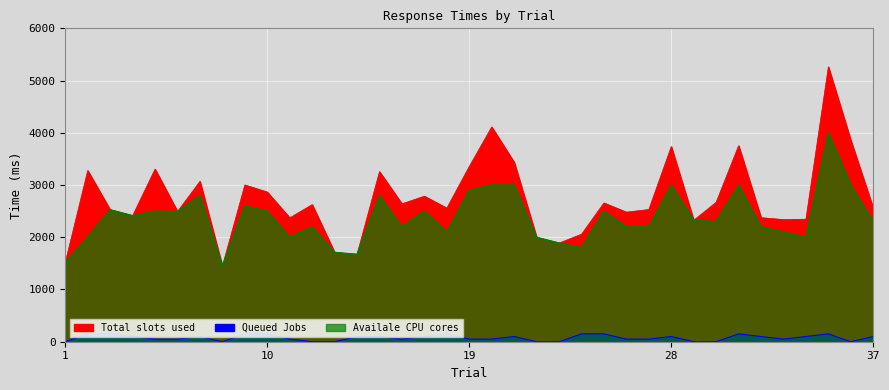

What is the difference between the second highest and second lowest values in the Availale CPU cores series?

1482